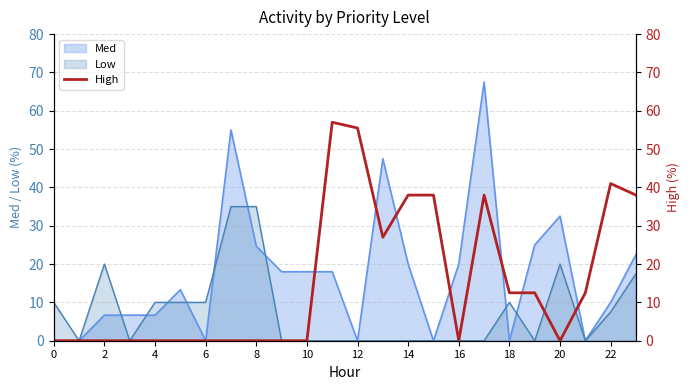

The chart shows a value of 29.8 at 14. True or false?

False